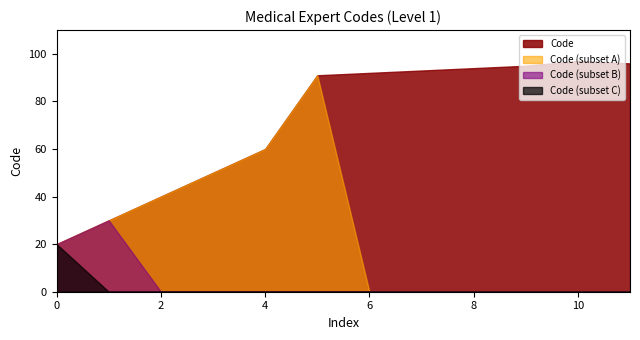

Which series has the largest range (max minus min)?

Code (subset A)